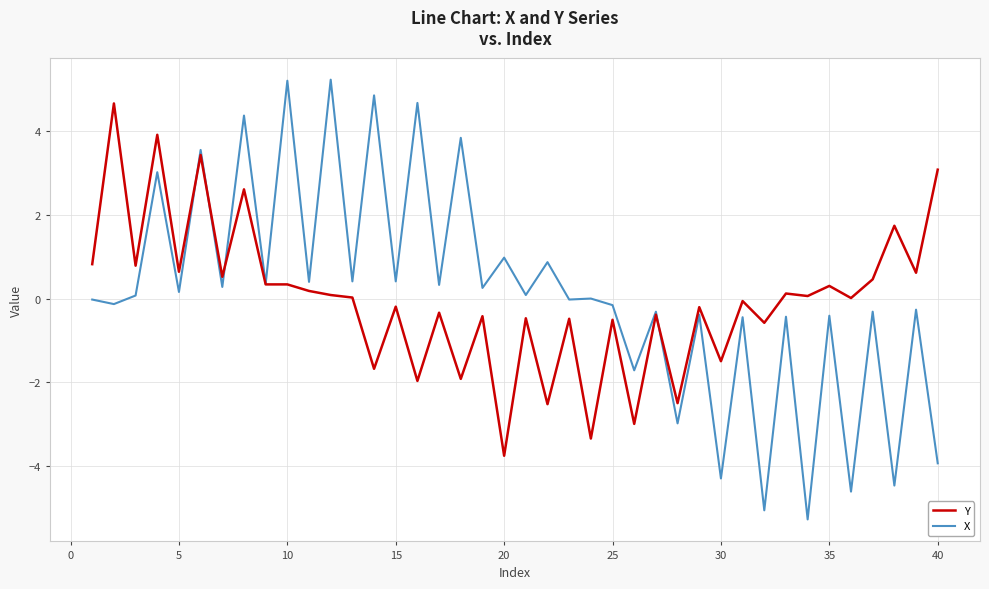

What is the greatest value displayed?

5.2